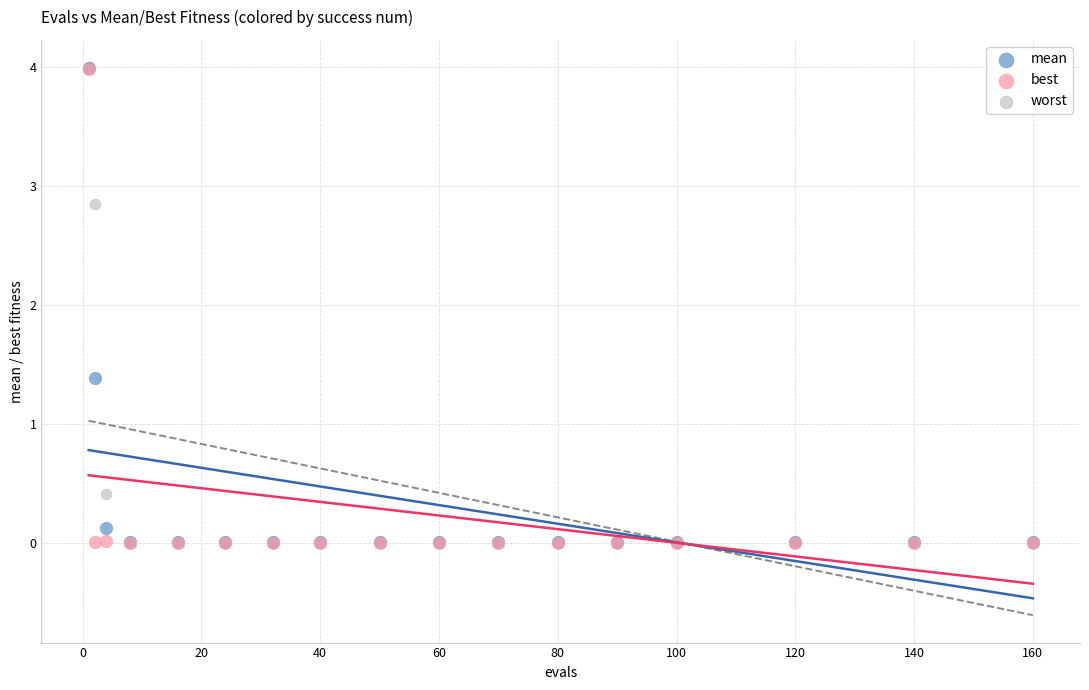

In the worst series, what Y value is closest to 2?

2.8